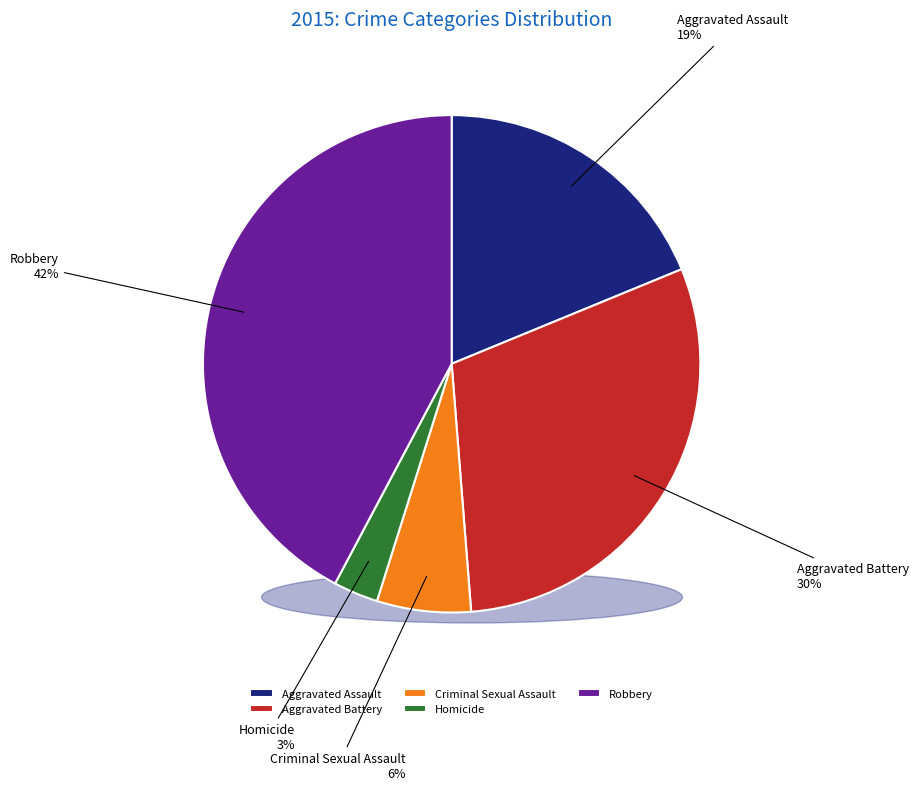

Rank the categories by value from lowest to highest.

Homicide, Criminal Sexual Assault, Aggravated Assault, Aggravated Battery, Robbery